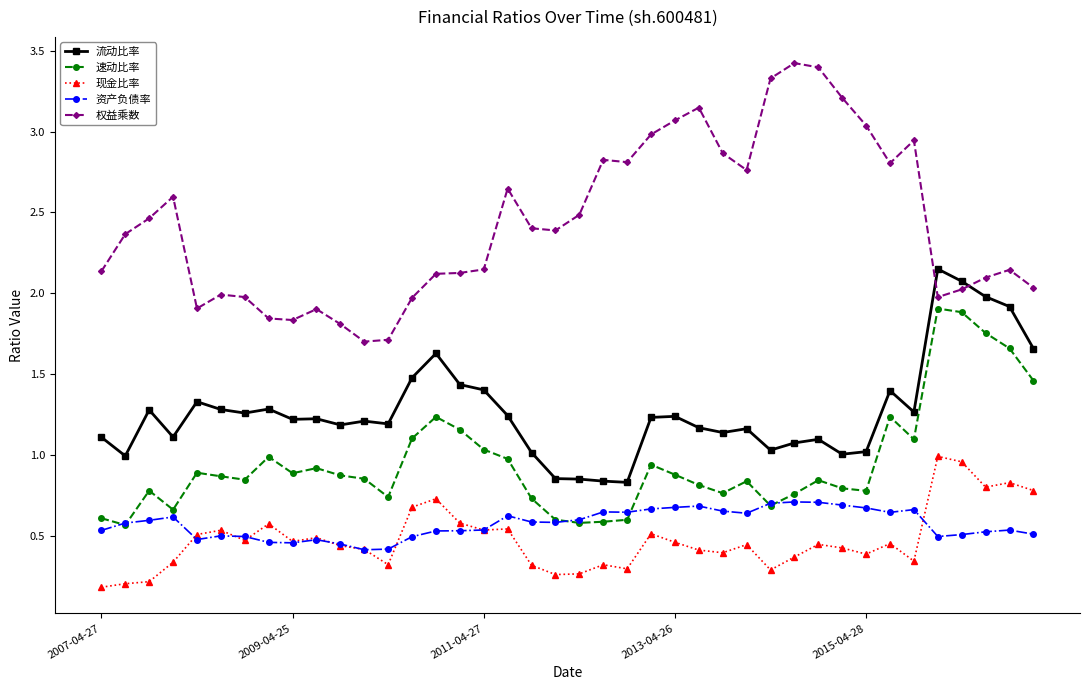

True or false: 现金比率 and 权益乘数 cross at least once.

False